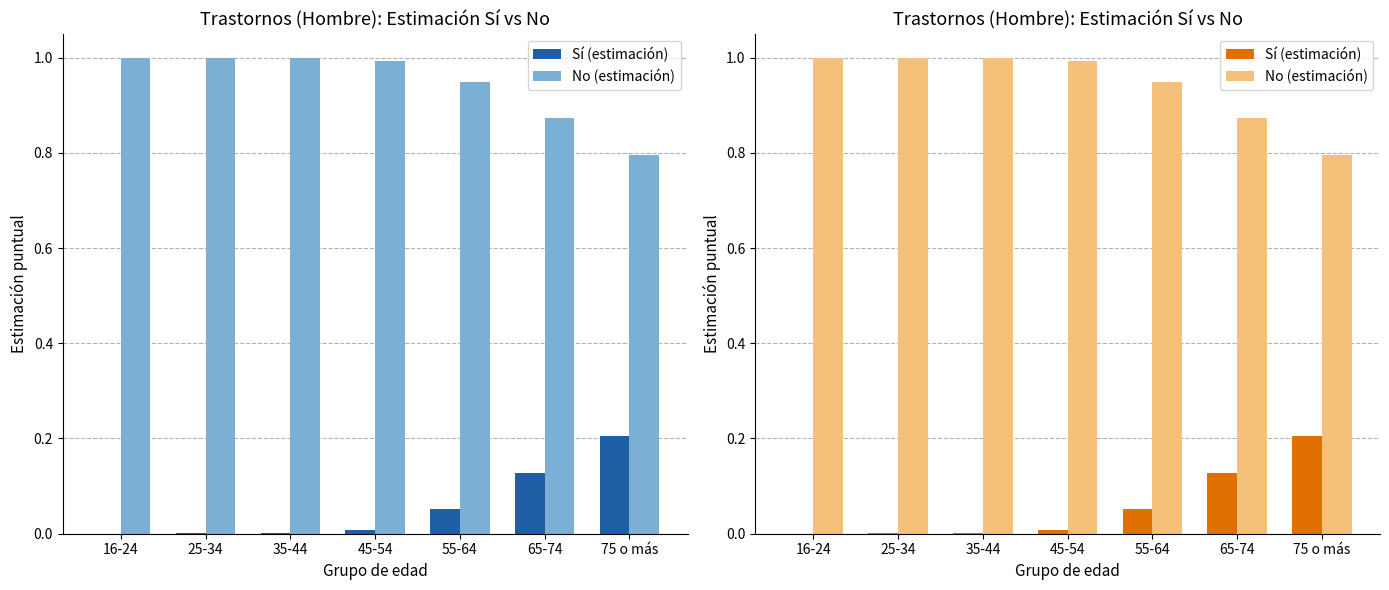

Rank the series at 75 o más from lowest to highest value.

Sí (estimación), No (estimación)